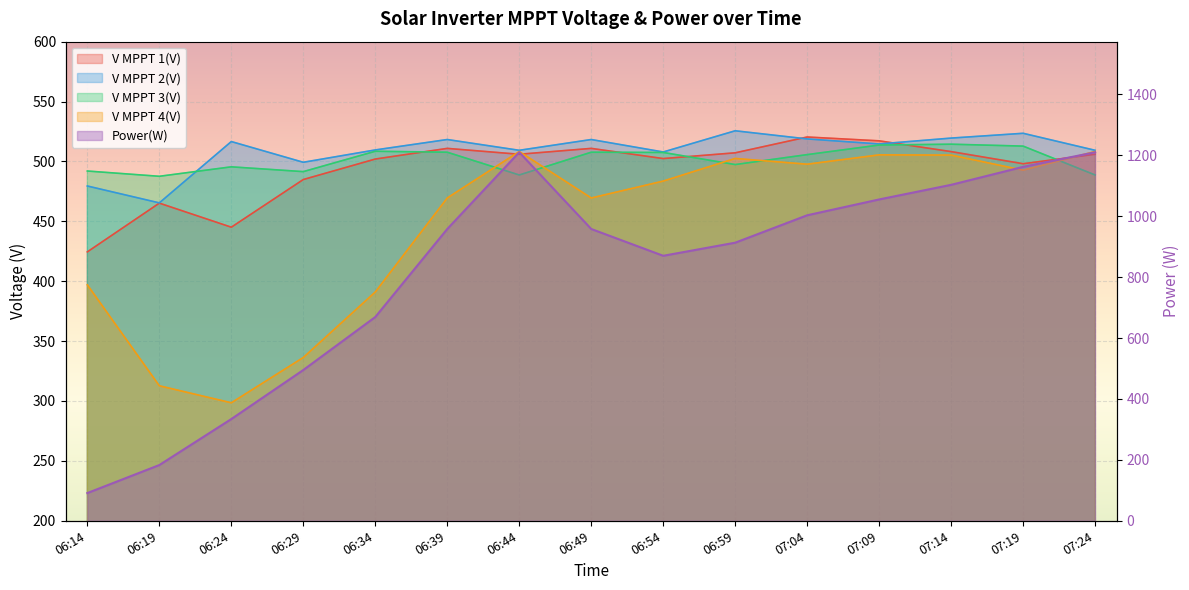

Where do V MPPT 4(V) and V MPPT 3(V) first cross each other?

06:39 and 06:44